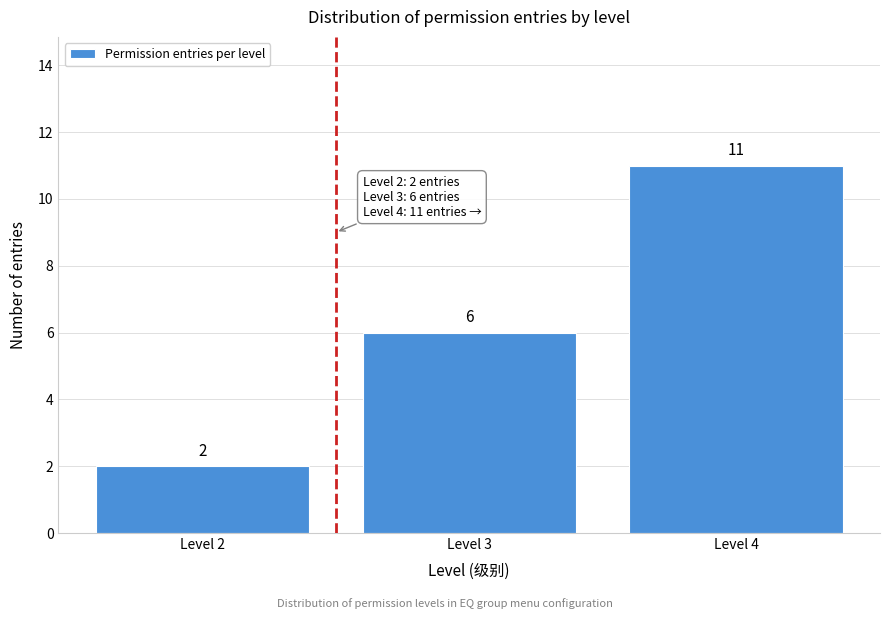

Reading left to right, transcribe all the data shown in this chart.

2	6	11